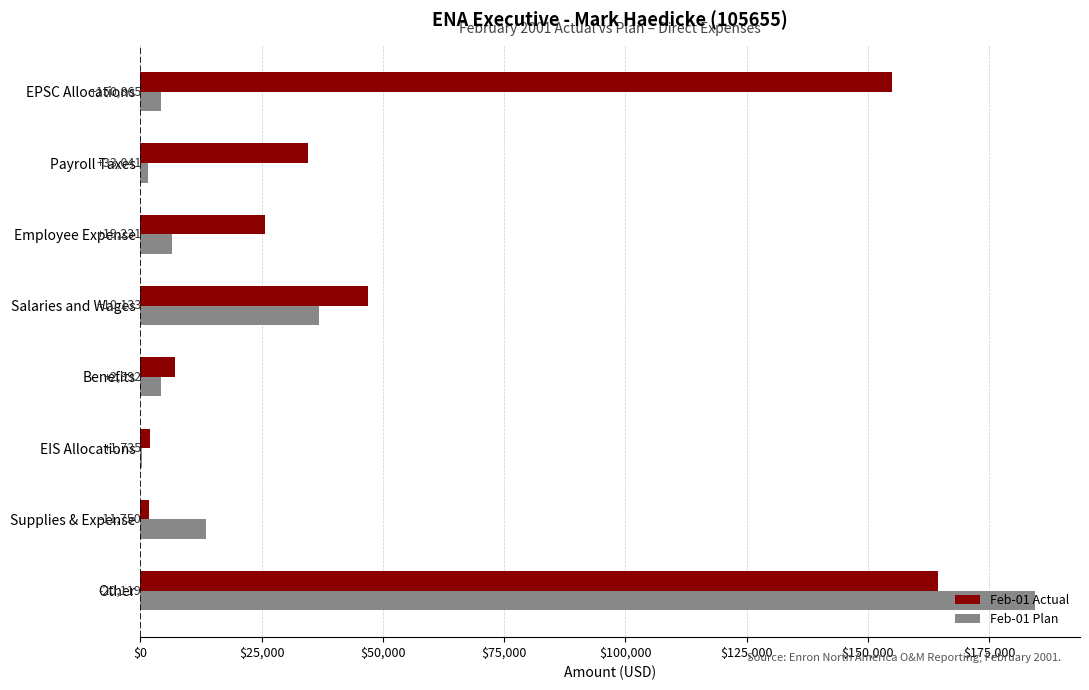

What are all the series names shown in the legend?

Feb-01 Actual, Feb-01 Plan